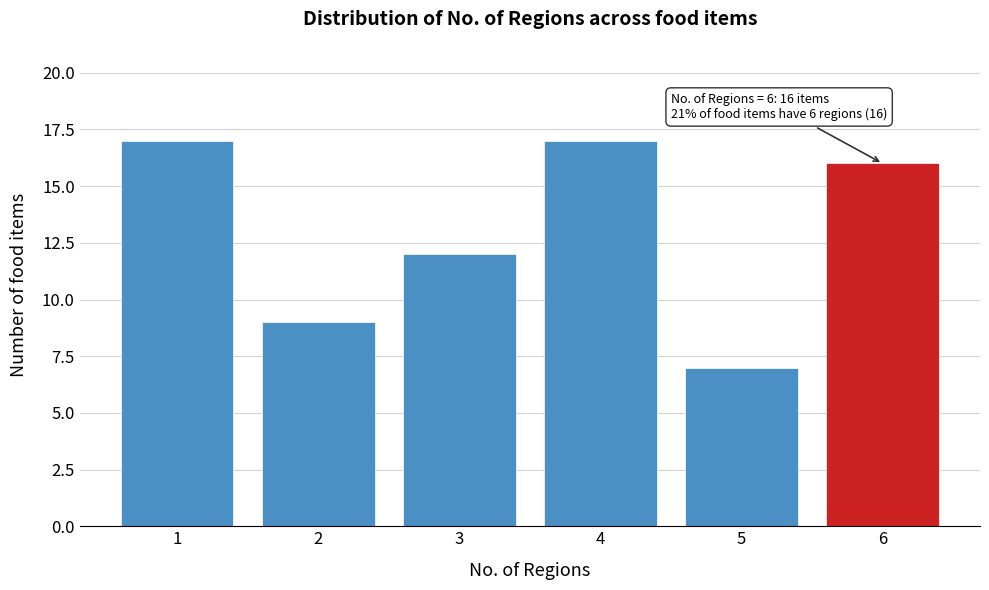

Reading left to right, extract all data points from this chart.

17	9	12	17	7	16